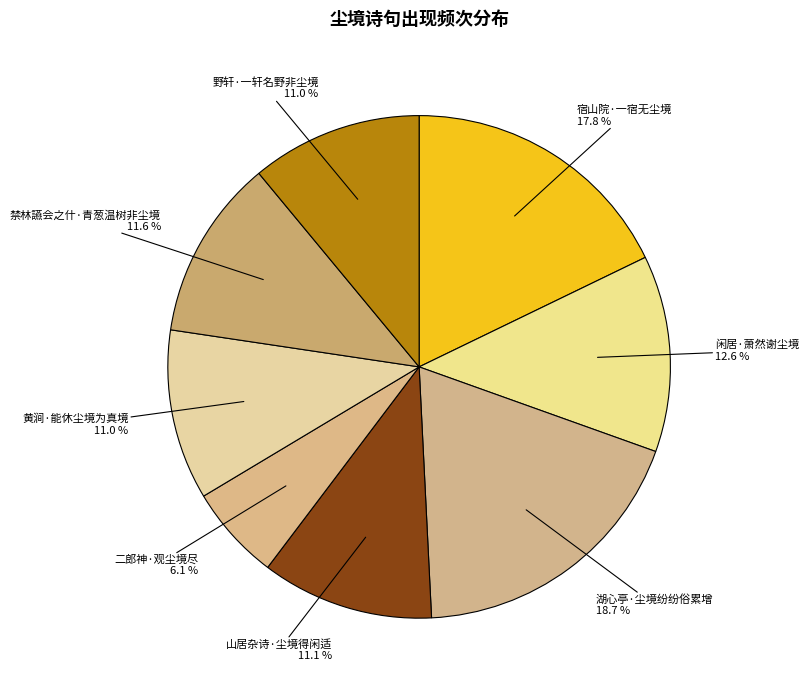

Which category has the biggest portion of the pie?

湖心亭·尘境纷纷俗累增